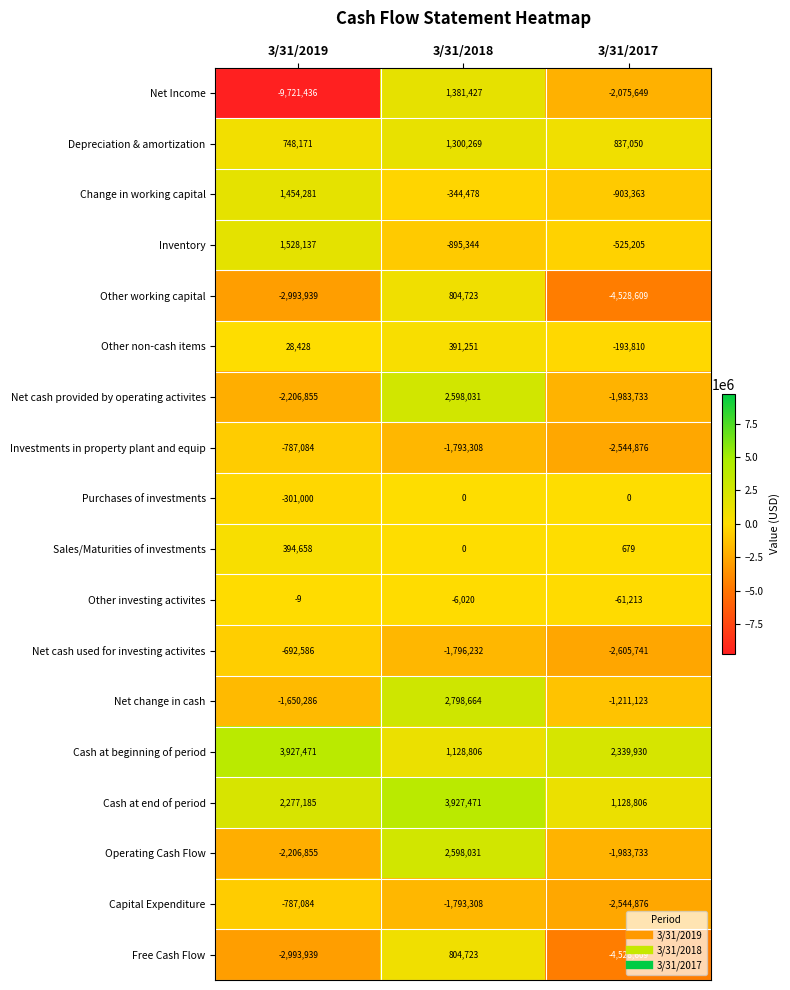

What is the difference between the Other investing activites values at 3/31/2017 and 3/31/2018?

55193